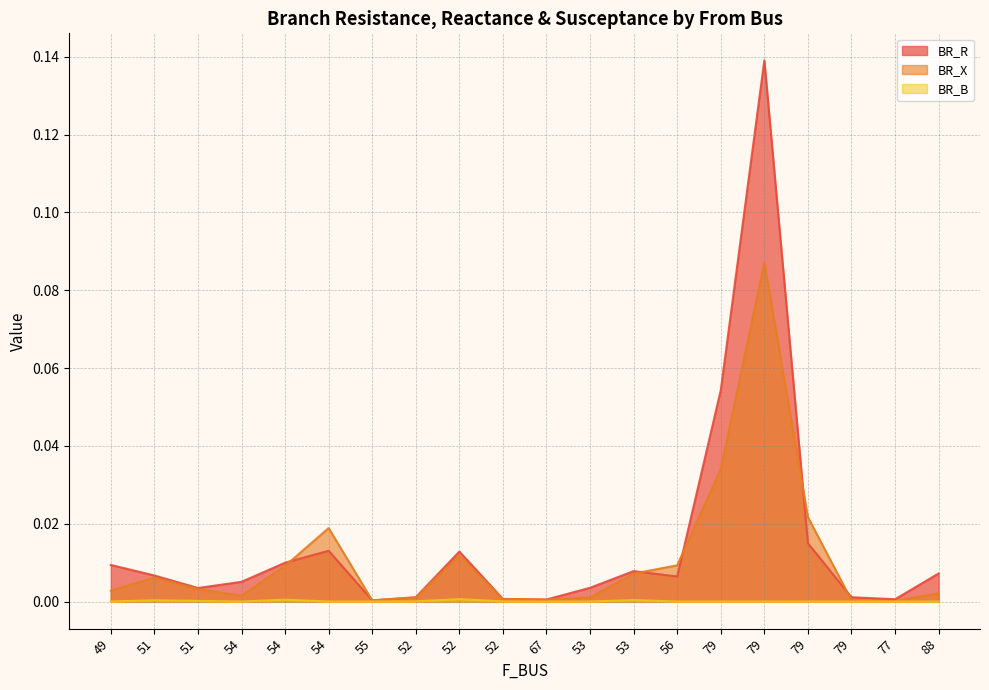

In BR_R, how many points are lower than both neighbors (excluding endpoints)?

5